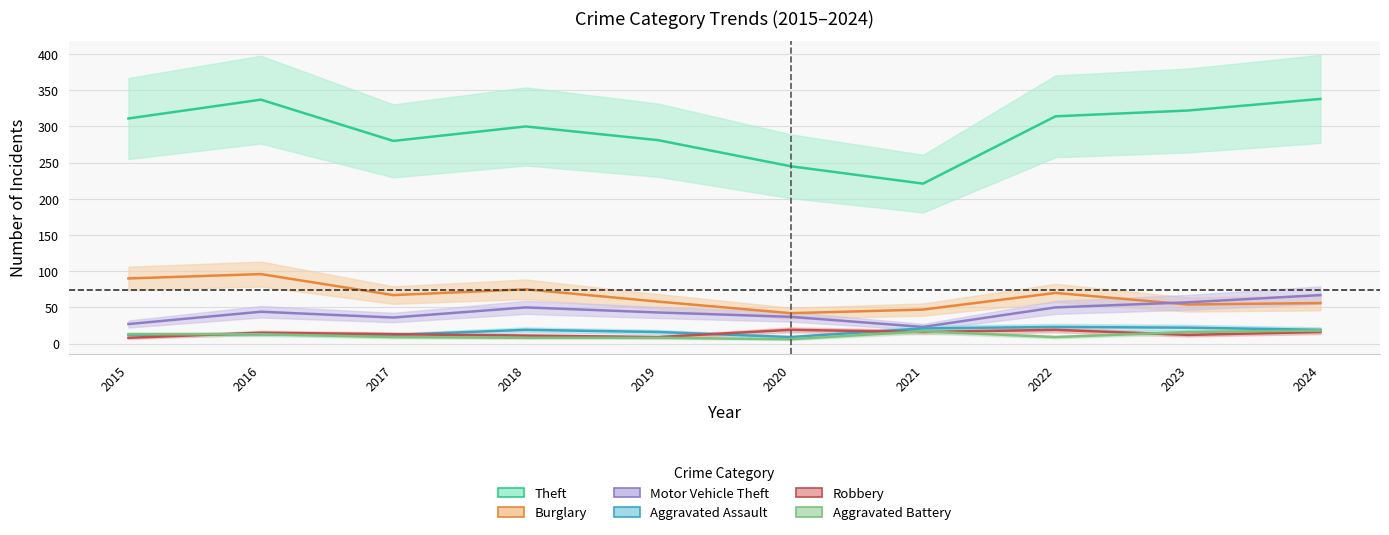

Is the value of Theft at 2024 greater than the value of Motor Vehicle Theft at 2018?

Yes